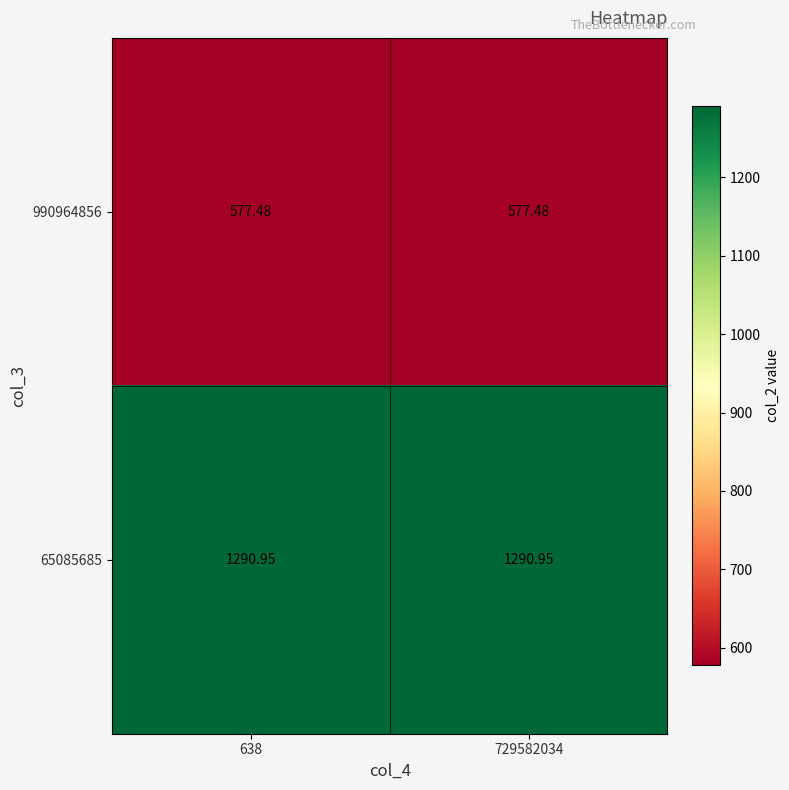

Is the value of 990964856 at 638 greater than the value of 65085685 at 638?

No